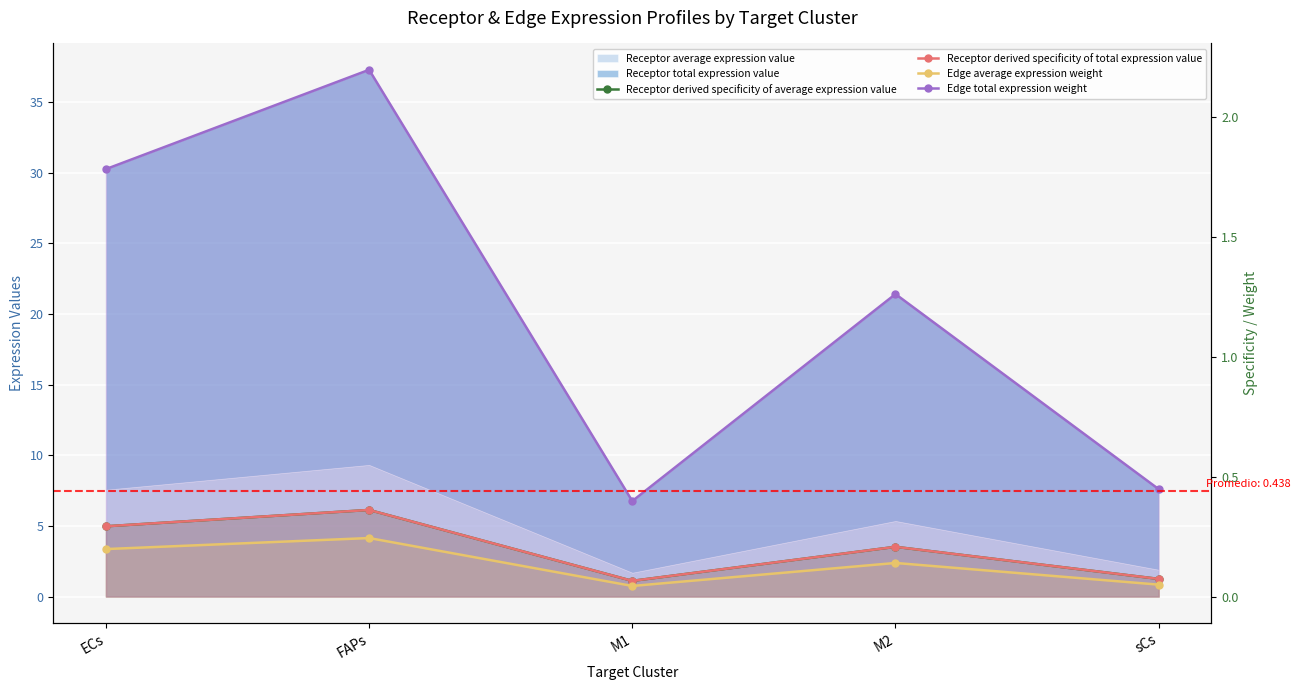

List the labels in order of Receptor derived specificity of average expression value value, smallest first.

M1, sCs, M2, ECs, FAPs